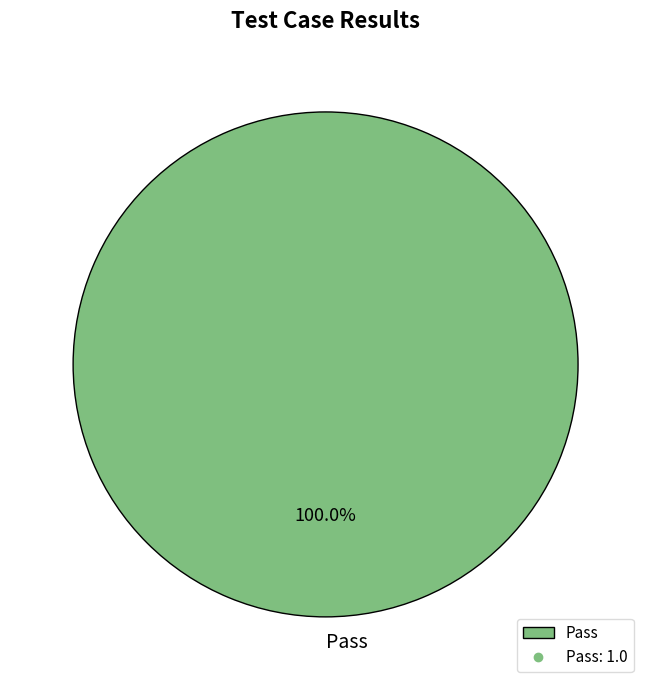

Which slice represents more than half of the pie?

Pass